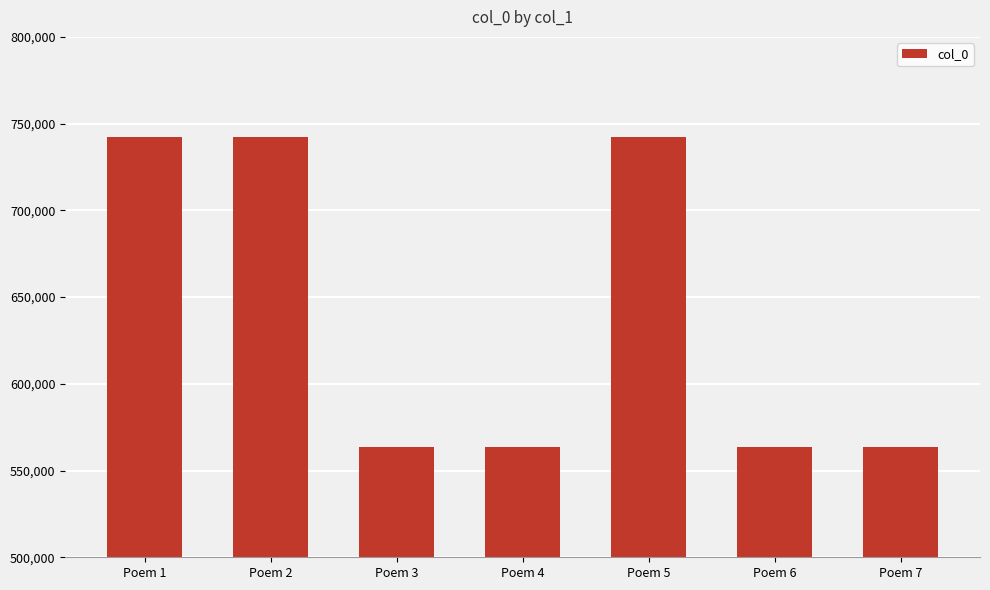

What is the difference between the maximum and minimum values?

179011